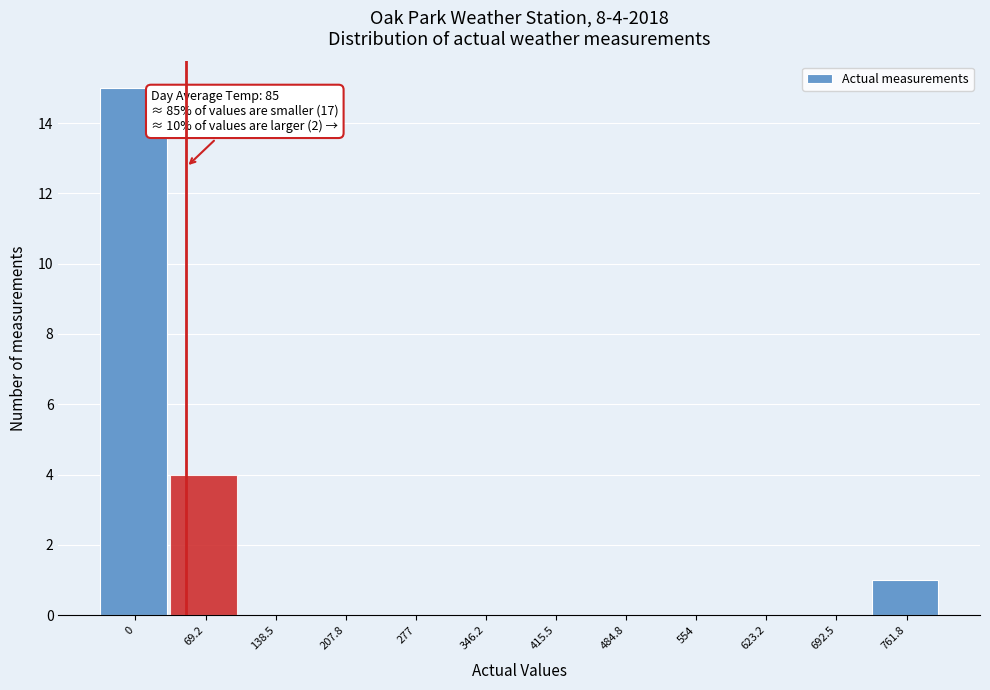

Reading right to left, transcribe all the data shown in this chart.

761.8=1	692.5=0	623.2=0	554=0	484.8=0	415.5=0	346.2=0	277=0	207.8=0	138.5=0	69.2=4	0=15